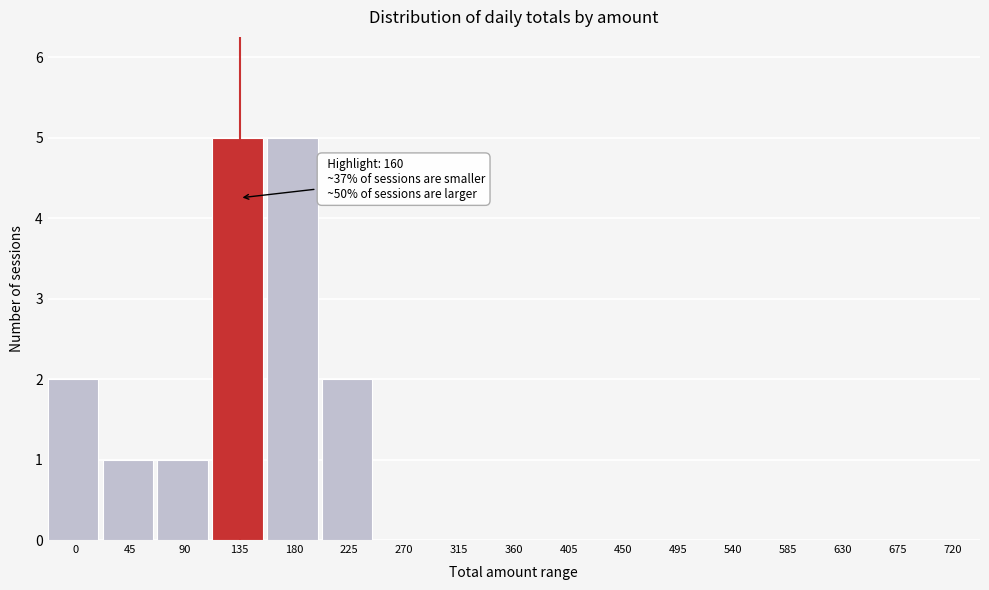

Reading right to left, what are all the values shown in this chart?

720=0	675=0	630=0	585=0	540=0	495=0	450=0	405=0	360=0	315=0	270=0	225=2	180=5	135=5	90=1	45=1	0=2